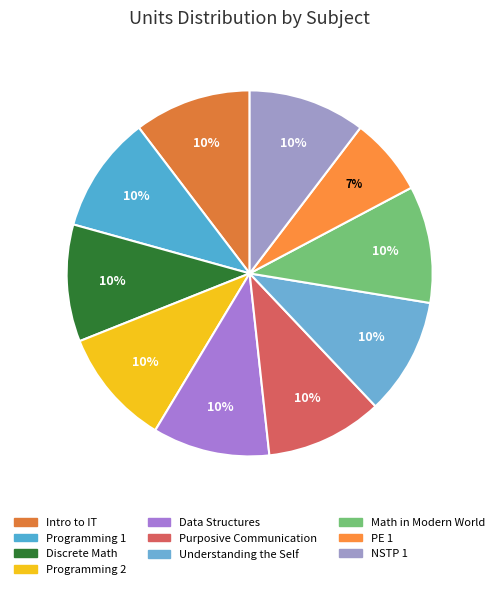

To the nearest percent, what portion does Purposive Communication represent?

10%